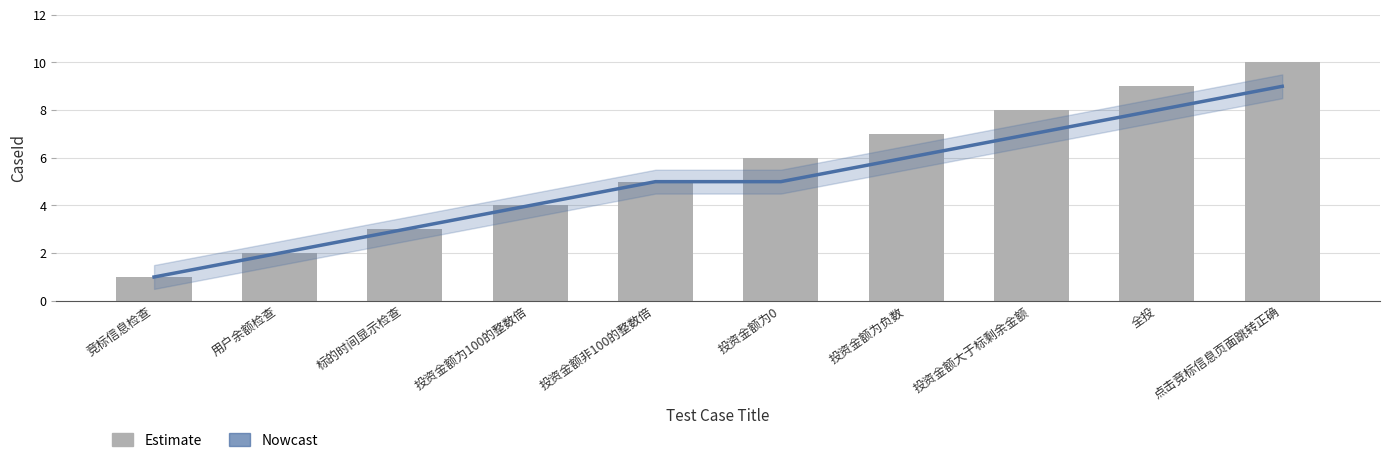

The value of CaseId at 投资金额为0 is 6. True or false?

True